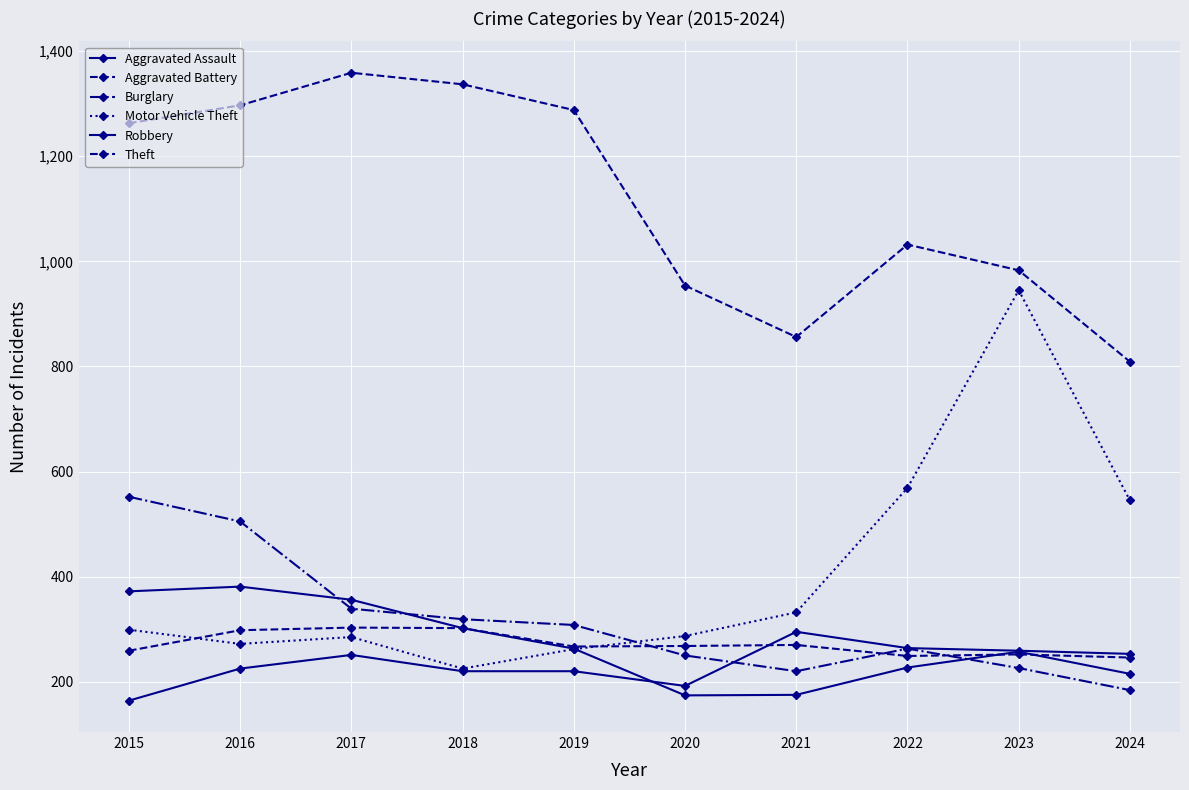

Reading left to right, transcribe all the data shown in this chart.

Aggravated Assault: 2015=164	2016=225	2017=251	2018=220	2019=220	2020=192	2021=295	2022=264	2023=259	2024=253
Aggravated Battery: 2015=259	2016=298	2017=303	2018=302	2019=267	2020=268	2021=270	2022=249	2023=252	2024=246
Burglary: 2015=552	2016=505	2017=339	2018=319	2019=308	2020=250	2021=220	2022=263	2023=226	2024=184
Motor Vehicle Theft: 2015=299	2016=272	2017=285	2018=225	2019=262	2020=287	2021=332	2022=569	2023=945	2024=545
Robbery: 2015=372	2016=381	2017=356	2018=302	2019=263	2020=174	2021=175	2022=227	2023=257	2024=215
Theft: 2015=1263	2016=1297	2017=1359	2018=1337	2019=1288	2020=954	2021=856	2022=1032	2023=983	2024=809